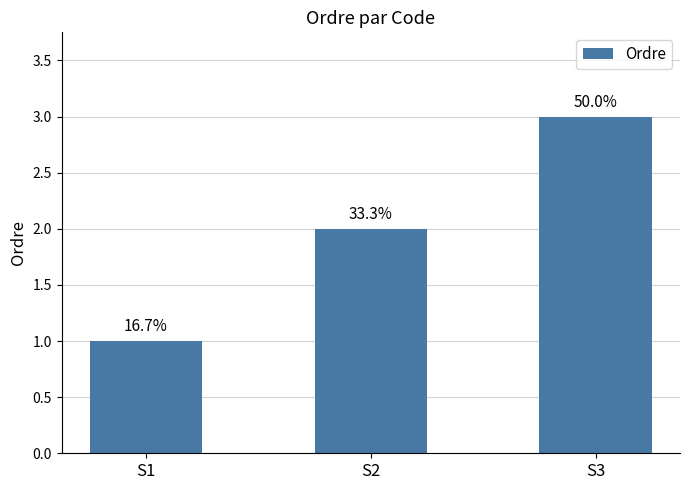

Are the bars horizontal?

No